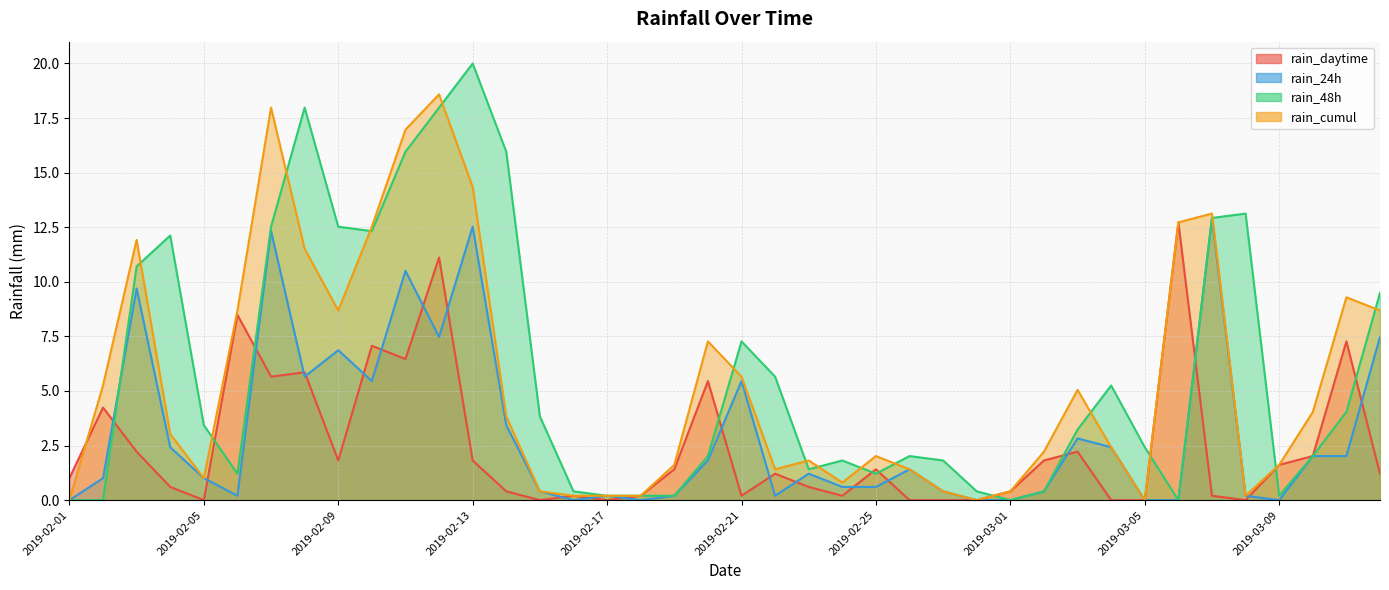

Where is the first local minimum for rain_24h?

2019-02-06